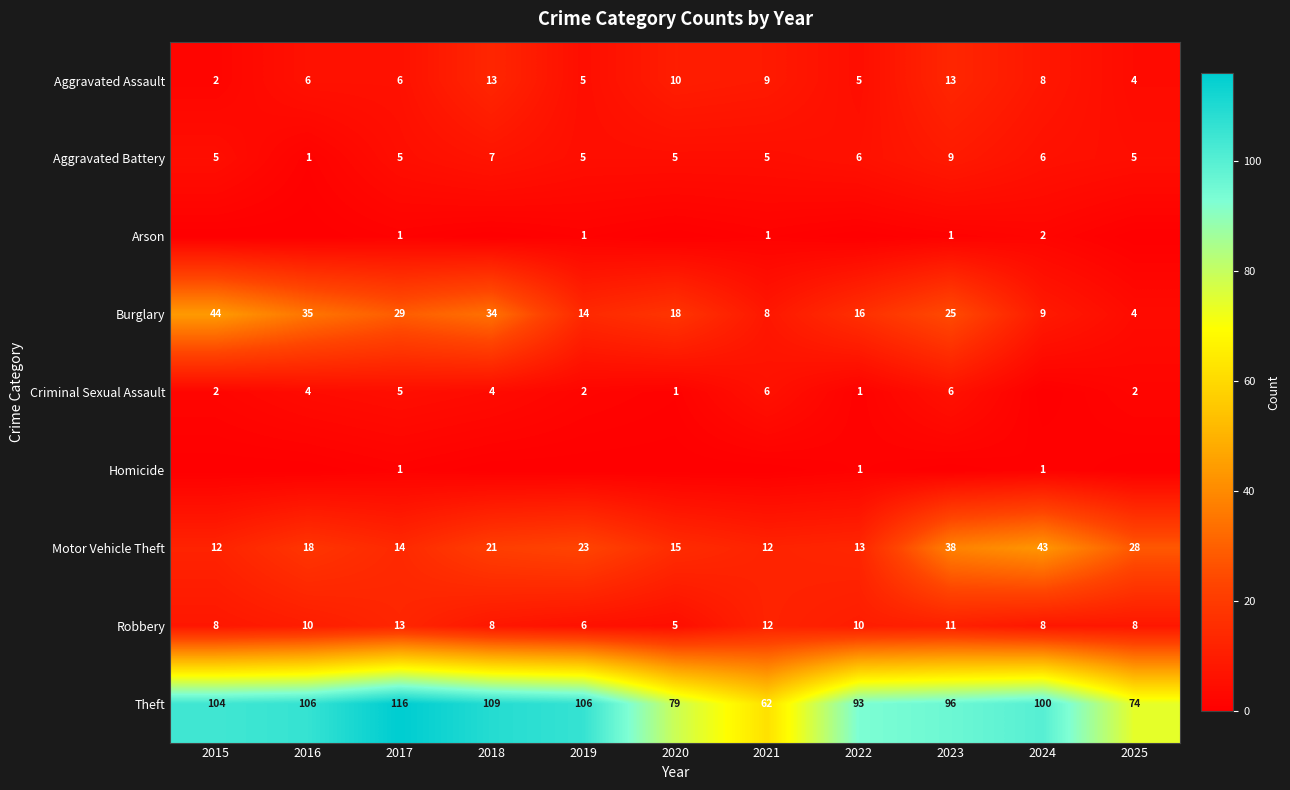

What is the difference between the Theft values at 2016 and 2015?

2